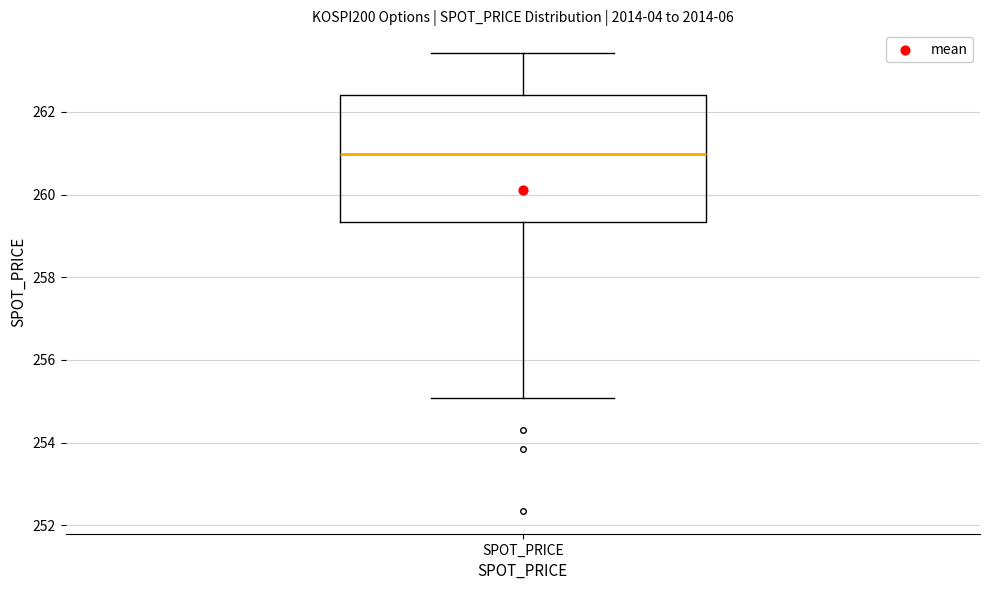

Read this box plot against the y-axis: the position of the median line, the range covered by the box, and the ends of both whiskers. The values are not printed on the chart, so give them approximately, as read against the axis.

median 261.0, box 259.4 to 262.4, whiskers 255.0 to 263.4